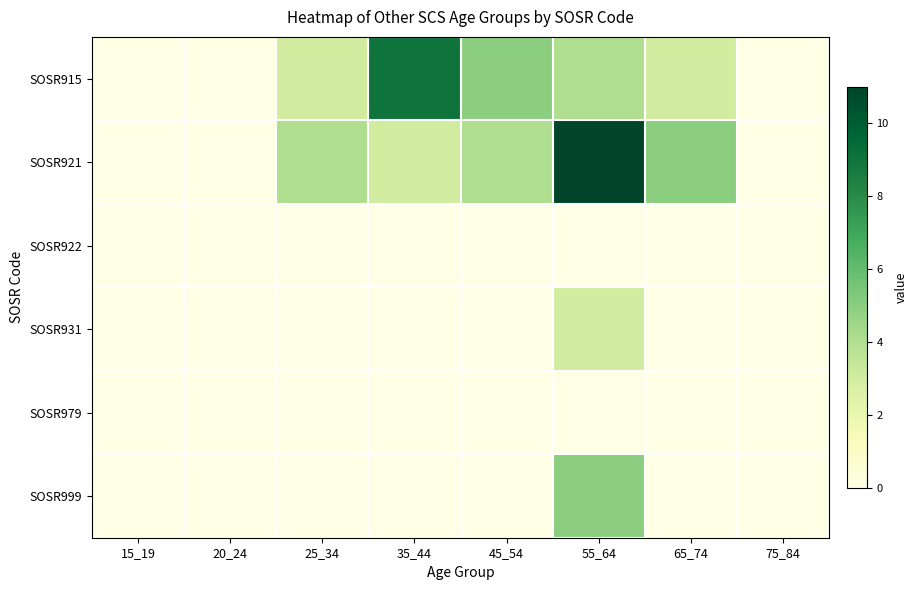

Rank the series at 55_64 from lowest to highest value.

SOSR922, SOSR979, SOSR931, SOSR915, SOSR999, SOSR921